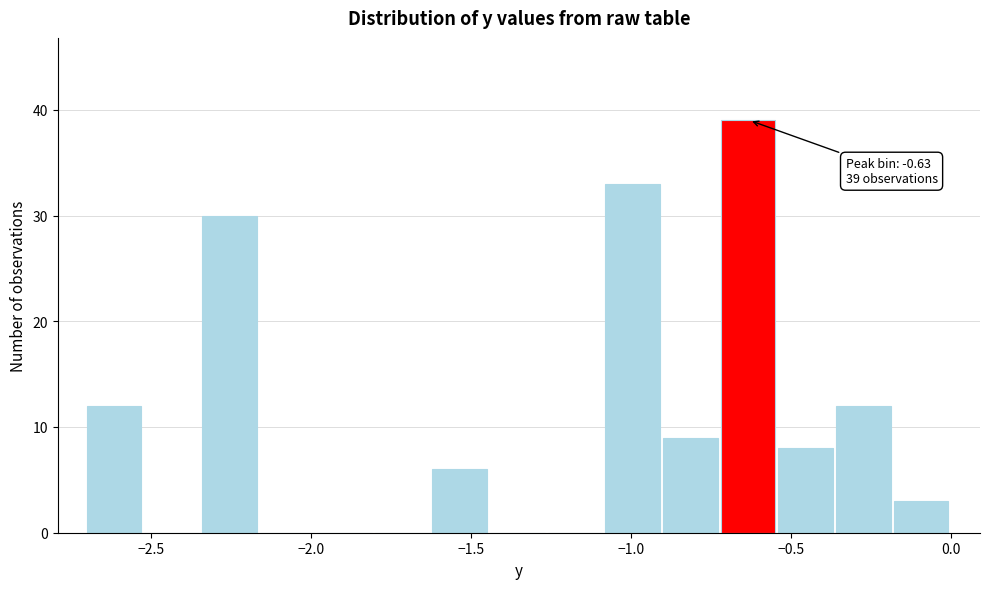

Around what value on the x-axis is the tallest bar? Give the approximate position of its centre, as read against the axis.

-0.65